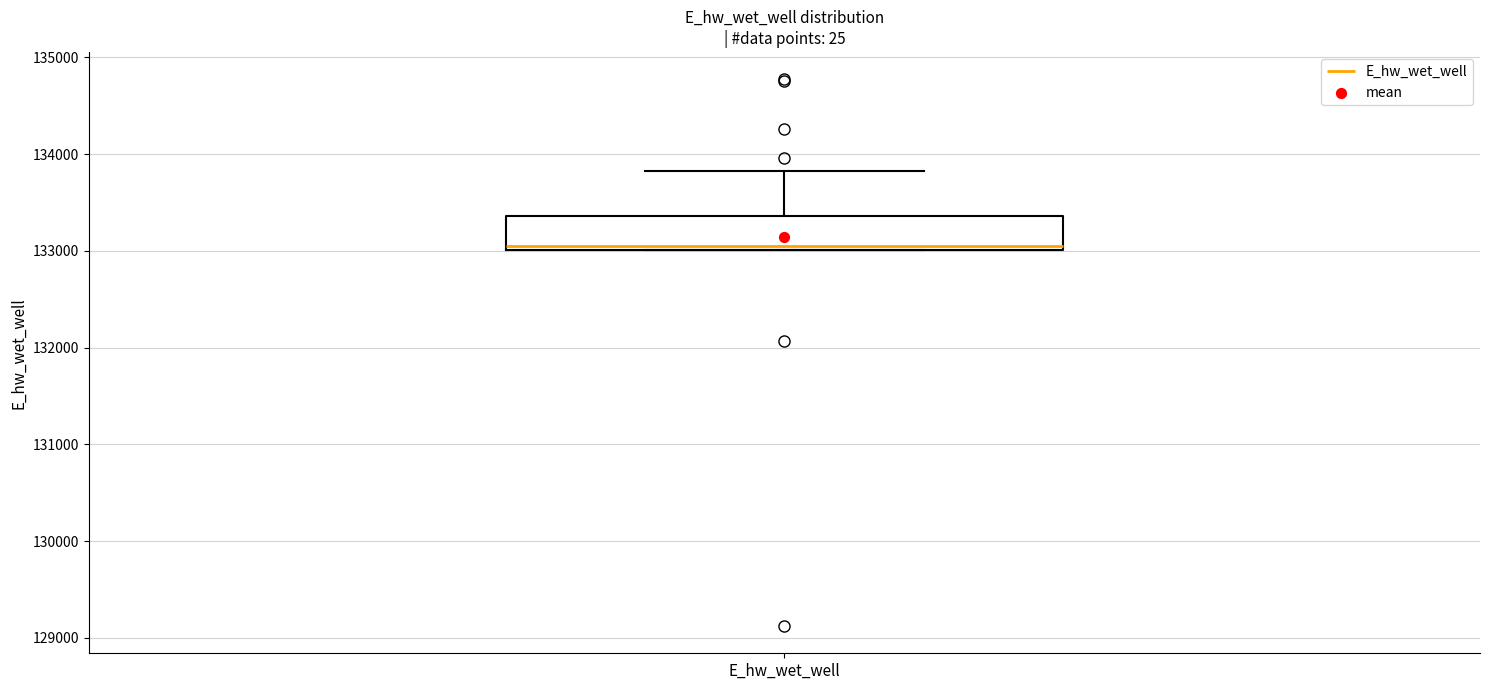

Where is the lower edge of the box for E_hw_wet_well on the y-axis? The values are not printed on the chart, so give them approximately, as read against the axis.

133000